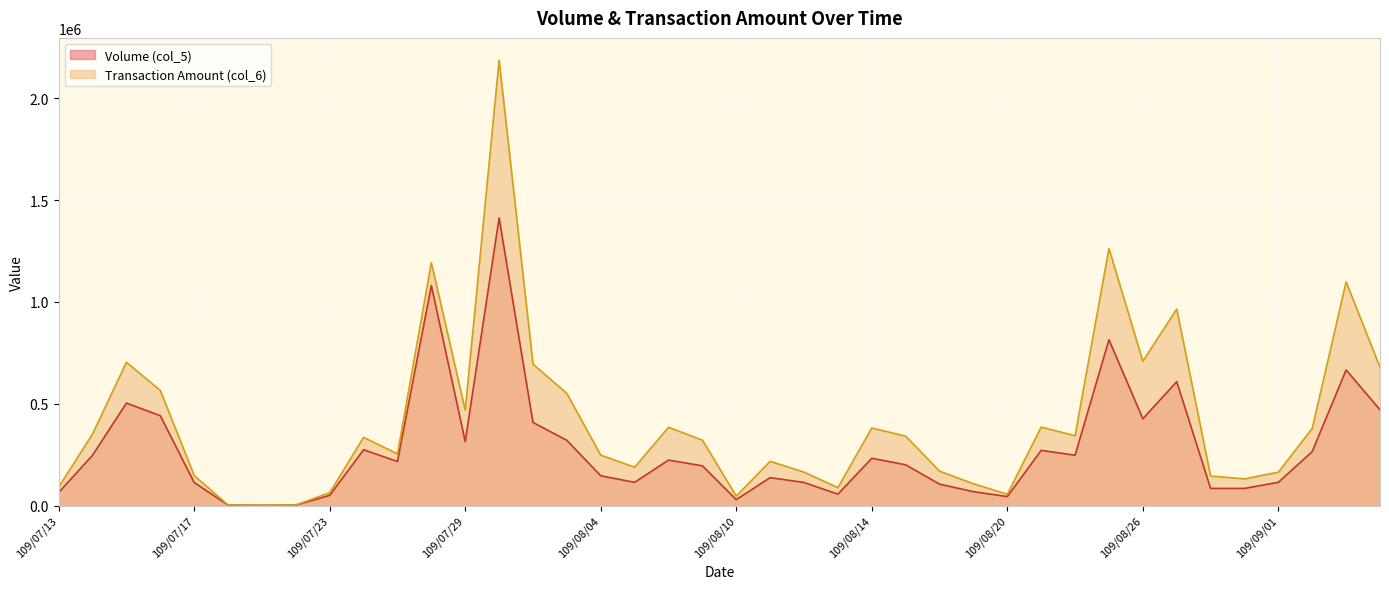

What is the label of the 19th point from the right?

109/08/11